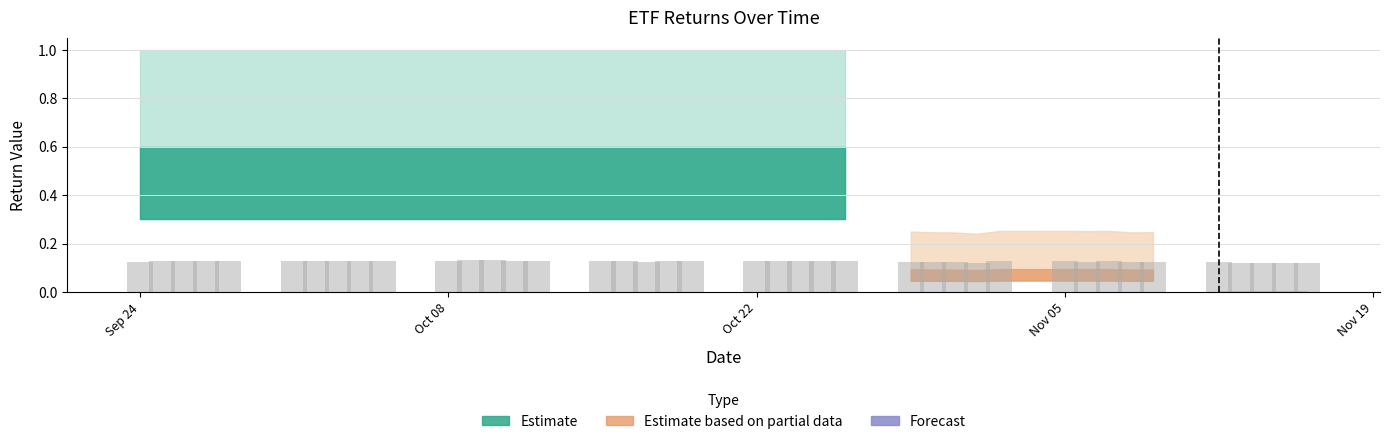

How many categories are shown in the chart?

40